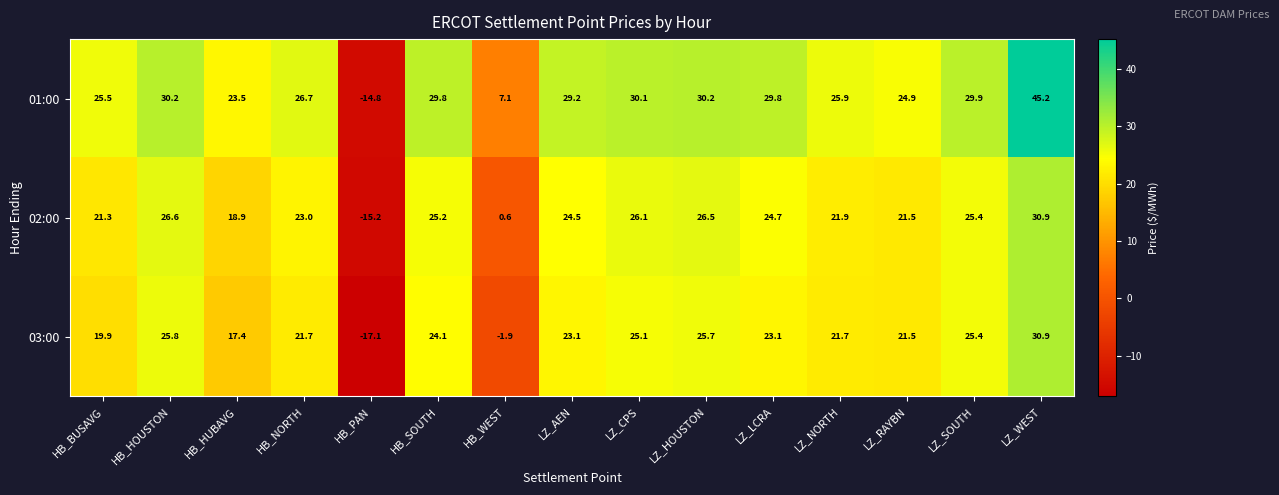

The 02:00 series shows 45.3 at LZ_SOUTH. True or false?

False